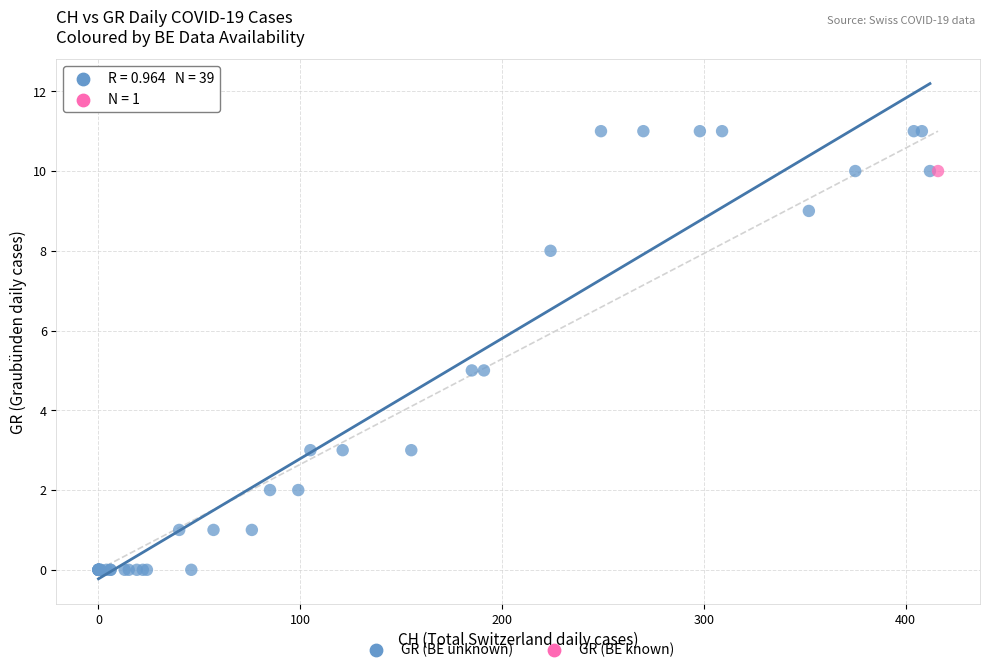

What are all the series names shown in the legend?

GR (BE unknown), GR (BE known)